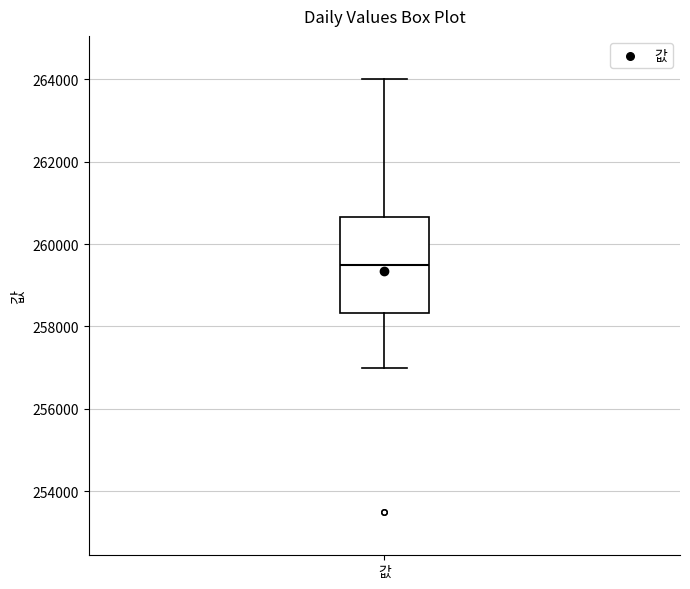

Transcribe this box plot: give where the median line is, the range the box spans, and where the two whiskers end, as read against the y-axis. The values are not printed on the chart, so give them approximately, as read against the axis.

median 259600, box 258400 to 260600, whiskers 257000 to 264000